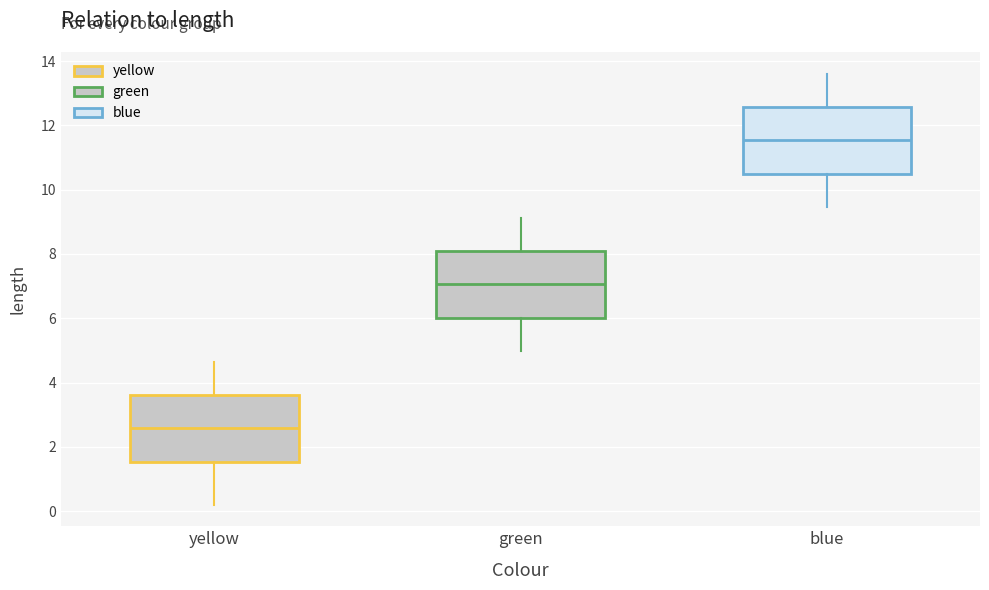

Reading left to right, read every box against the y-axis: the position of its median line, the range the box covers, and the ends of its whiskers. The values are not printed on the chart, so give them approximately, as read against the axis.

yellow: median 2.6, box 1.6 to 3.6, whiskers 0.2 to 4.6
green: median 7.0, box 6.0 to 8.0, whiskers 5.0 to 9.2
blue: median 11.6, box 10.4 to 12.6, whiskers 9.4 to 13.6